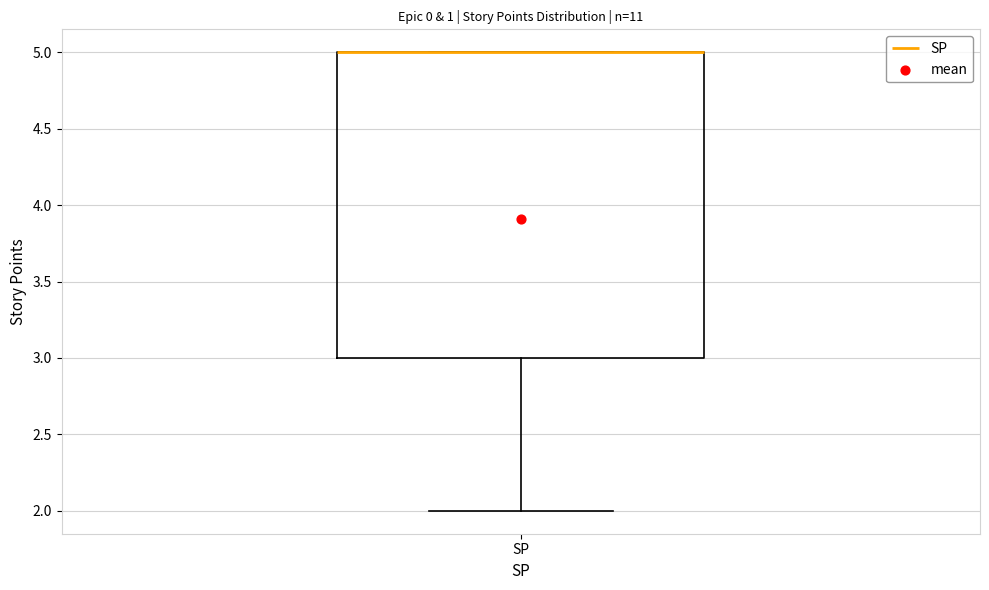

Transcribe this box plot: give where the median line is, the range the box spans, and where the two whiskers end, as read against the y-axis. The values are not printed on the chart, so give them approximately, as read against the axis.

median 5 (drawn on the box's upper edge), box 3 to 5, whiskers 2 to 5